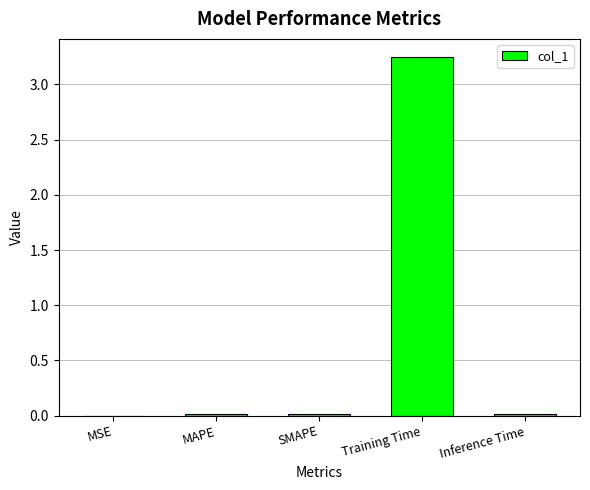

Between MAPE and Training Time, which is larger?

Training Time